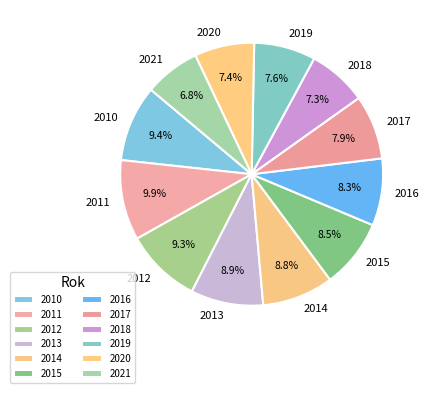

To the nearest percent, what is the difference between the largest and smallest slice percentages?

3%